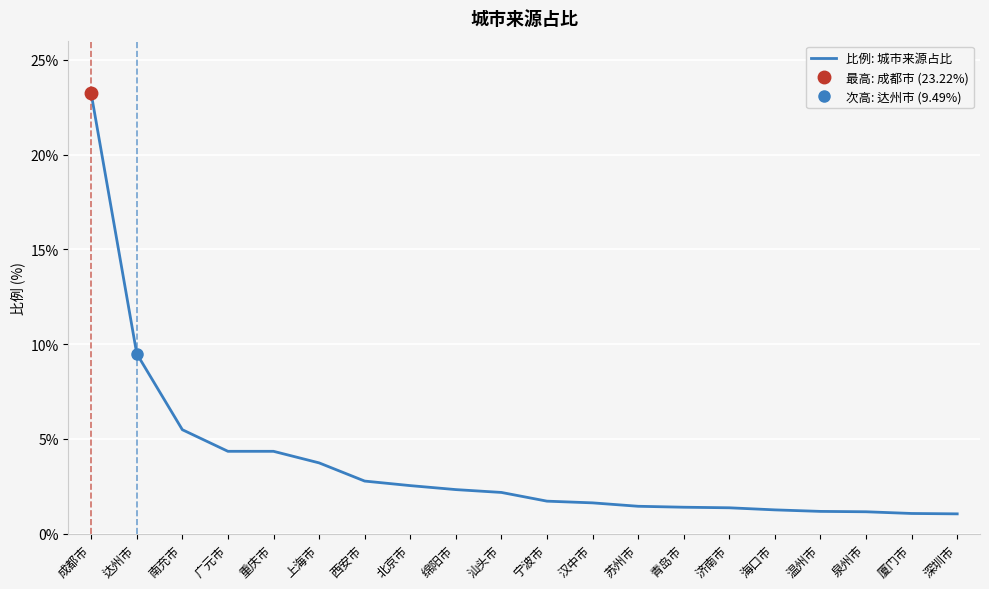

Where does the data first go above 2?

成都市